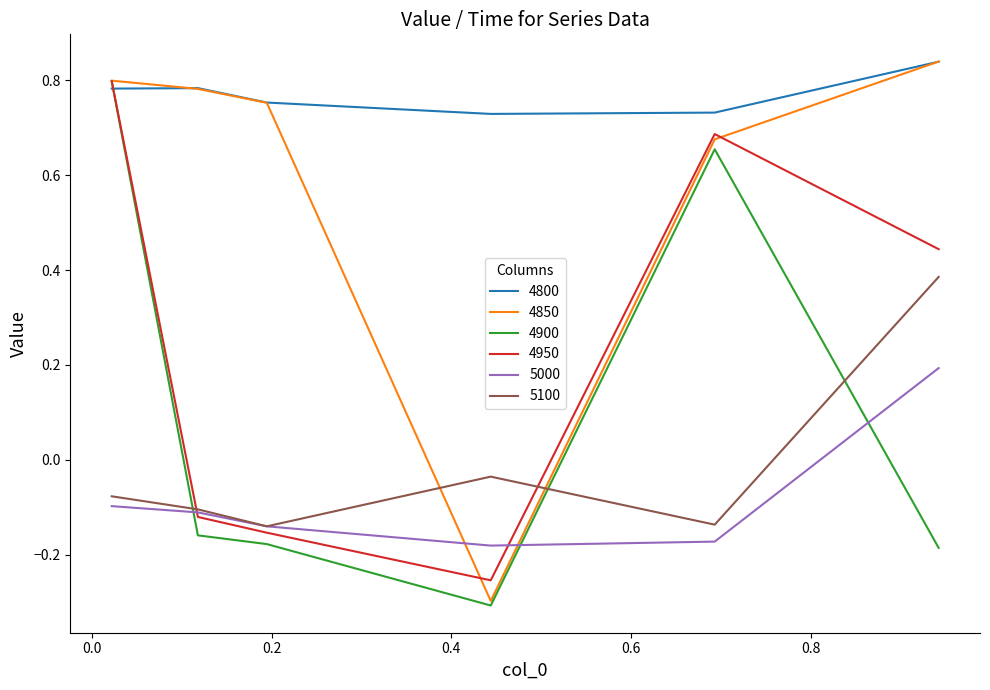

After their last crossing, which series has the higher values: 5100 or 4850?

4850